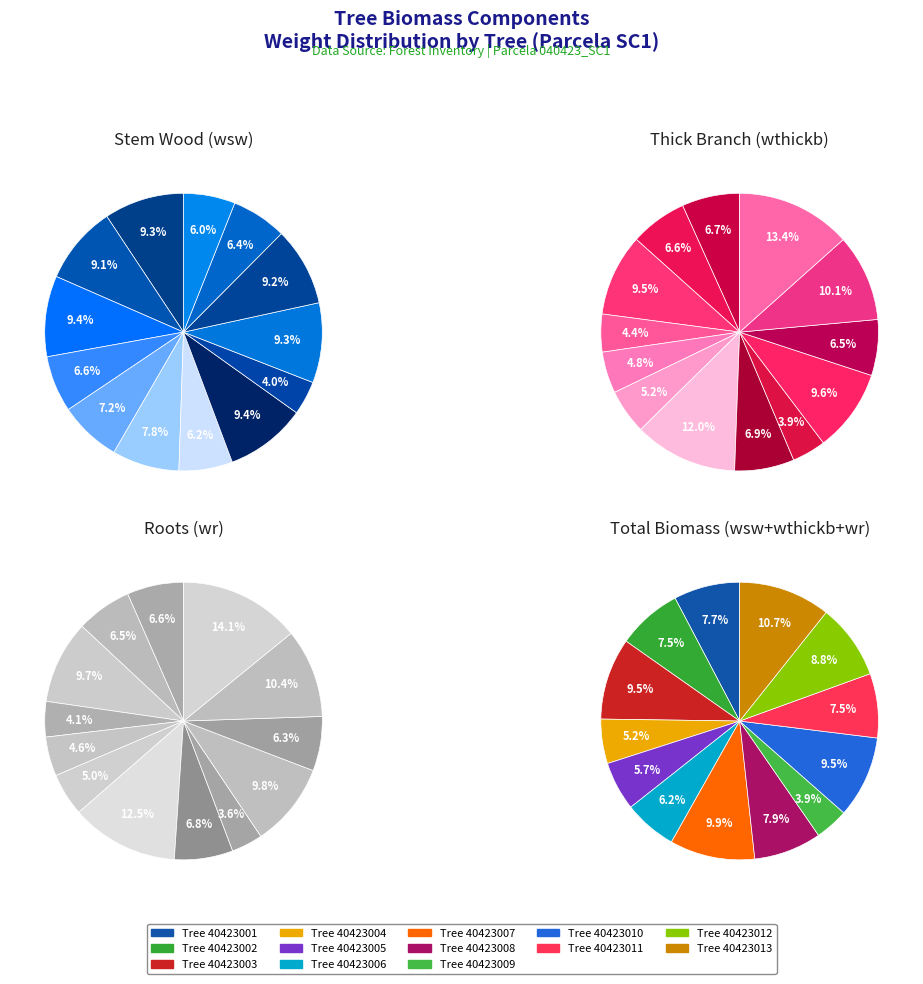

What percentage is the 6 slice, to the nearest percent?

6%